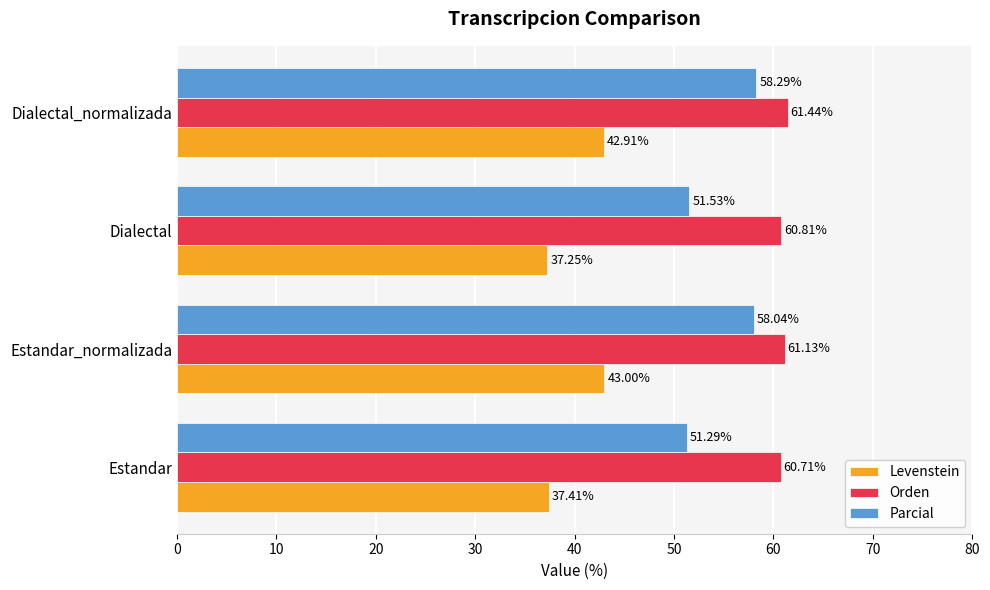

Which series has the largest total across all categories?

Orden